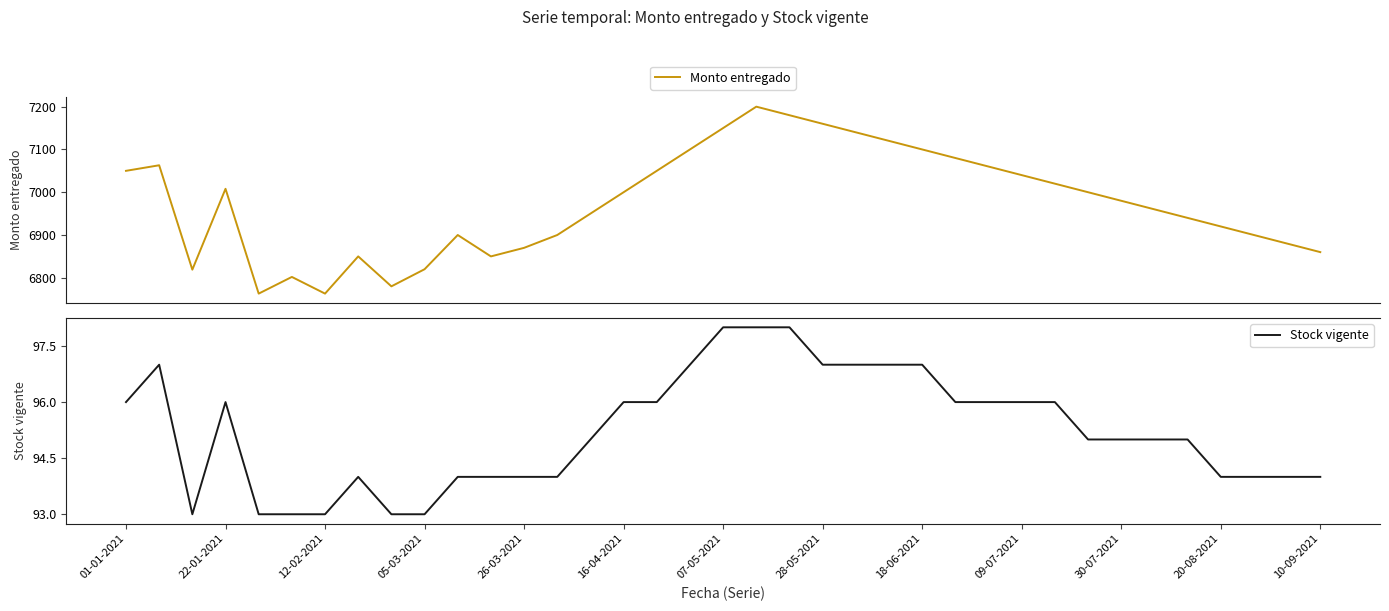

In Stock vigente, how many points are higher than both neighbors (excluding endpoints)?

3